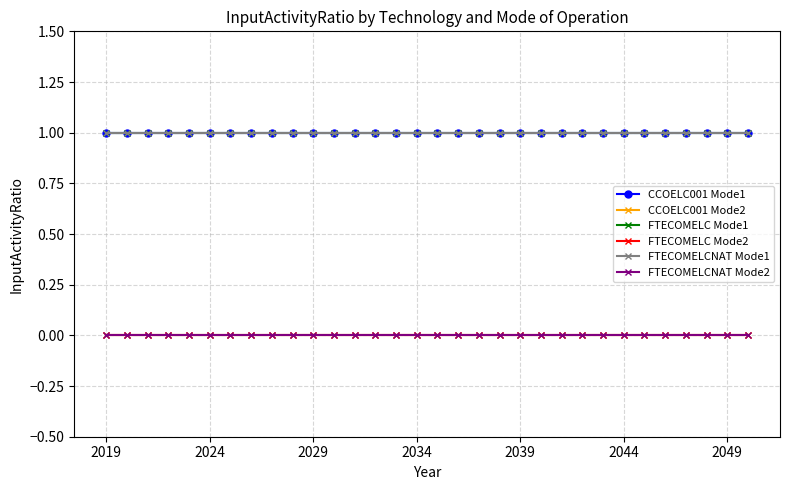

True or false: FTECOMELCNAT Mode2 has more than 1 interior local peaks.

False